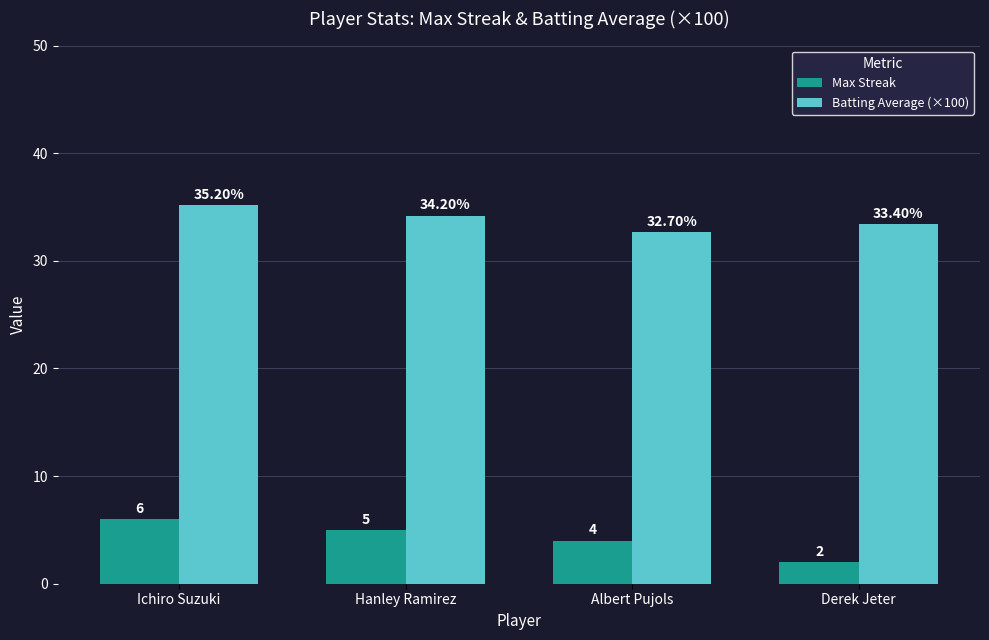

How many values in the Batting Average (×100) series are below 34?

2